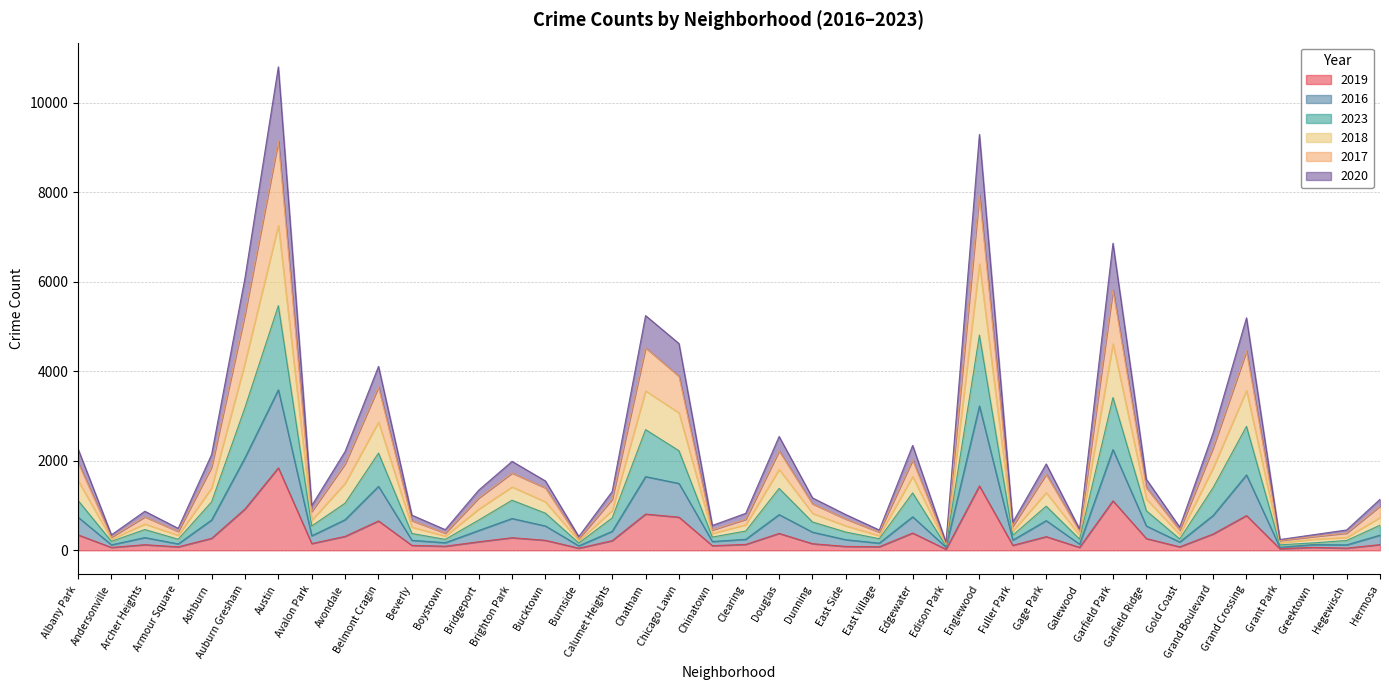

At which category does 2018 reach its first local peak?

Archer Heights